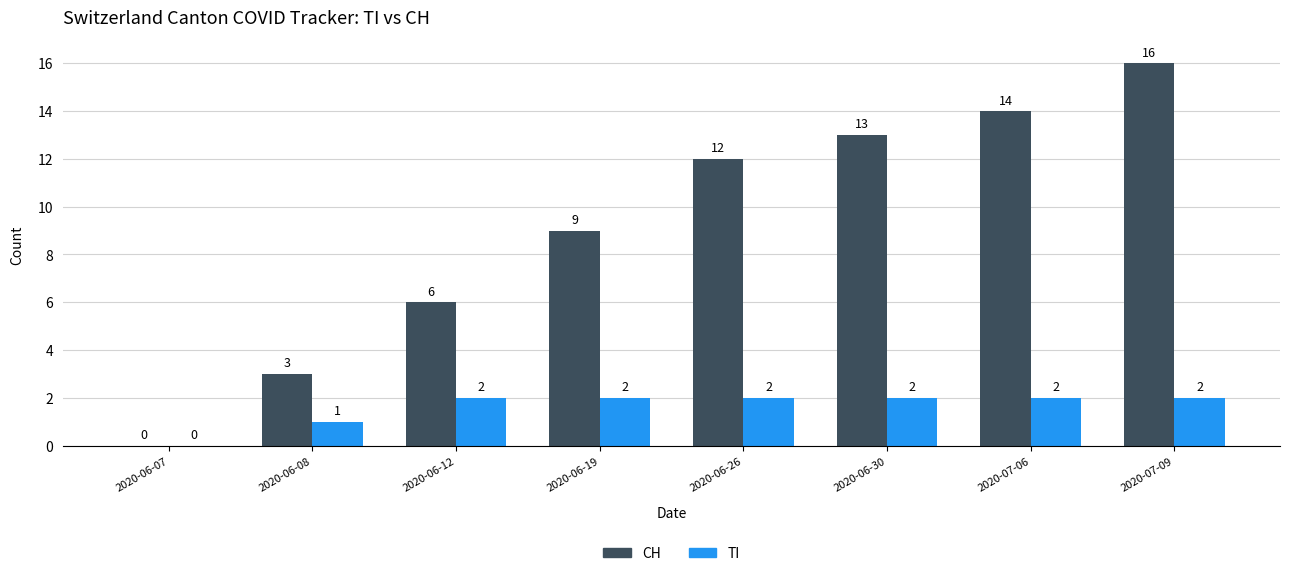

What is the sum of all CH values?

73